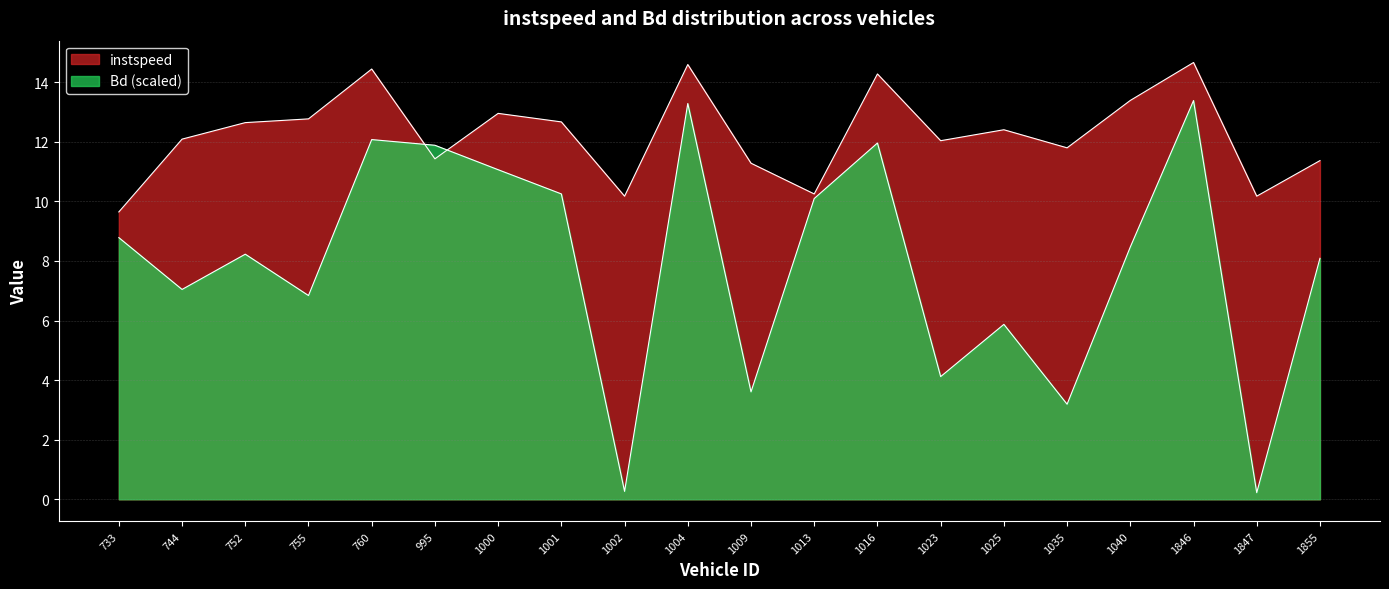

Reading right to left, extract all data points from this chart.

instspeed: 1855=11.4	1847=10.2	1846=14.7	1040=13.4	1035=11.8	1025=12.4	1023=12.0	1016=14.3	1013=10.3	1009=11.3	1004=14.6	1002=10.2	1001=12.7	1000=13.0	995=11.4	760=14.4	755=12.8	752=12.6	744=12.1	733=9.6
Bd: 1855=8.1	1847=0.2	1846=13.4	1040=8.5	1035=3.2	1025=5.9	1023=4.1	1016=12.0	1013=10.1	1009=3.6	1004=13.3	1002=0.3	1001=10.3	1000=11.1	995=11.9	760=12.1	755=6.8	752=8.2	744=7.0	733=8.8